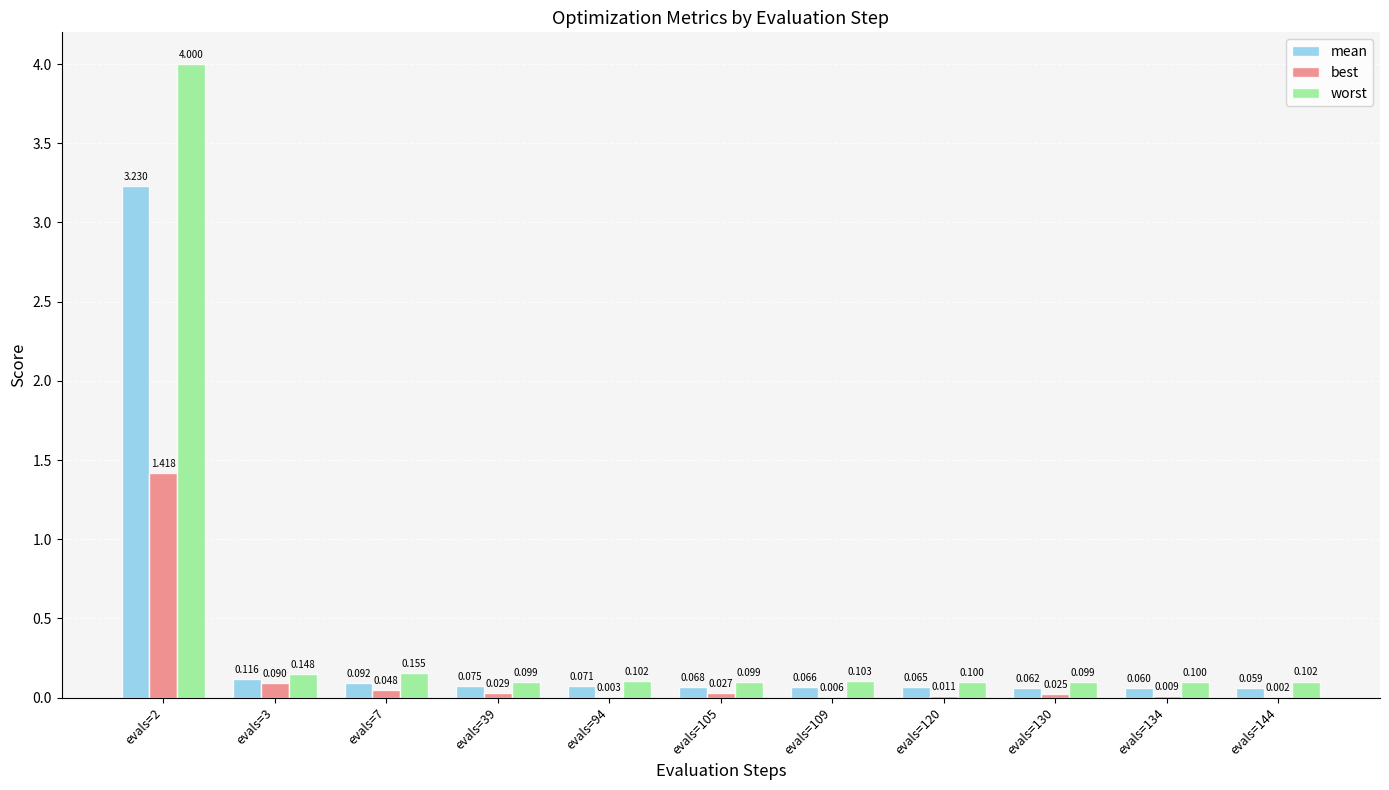

Between evals=109 and evals=120, which series saw the biggest shift?

best